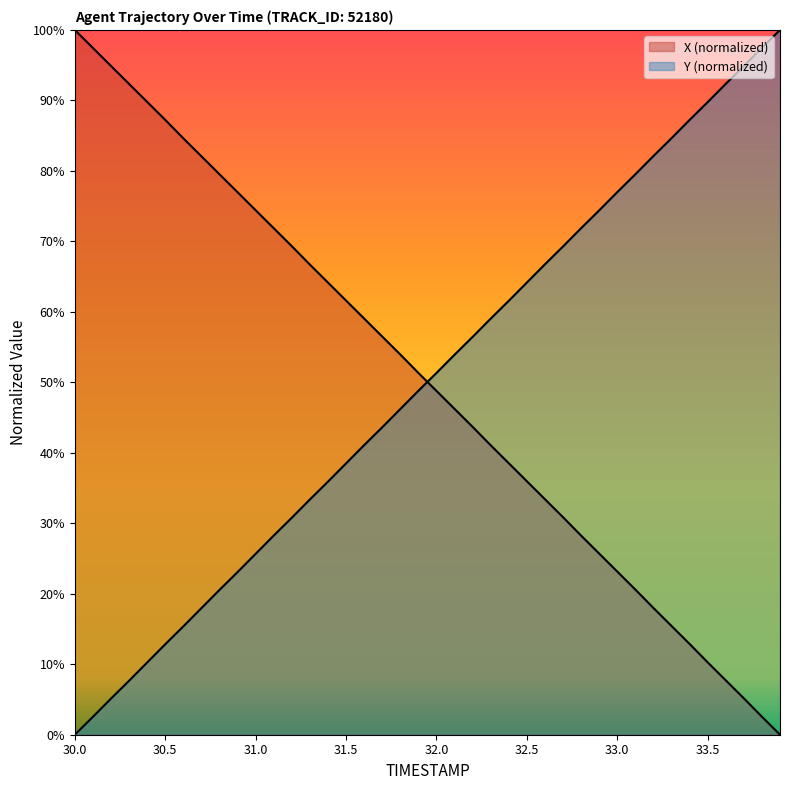

What is the sum of all Y values?

2001.1